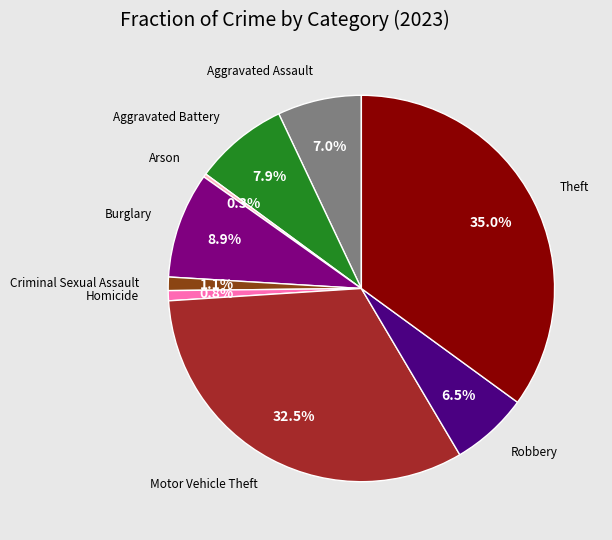

Is there a majority slice in this chart?

No